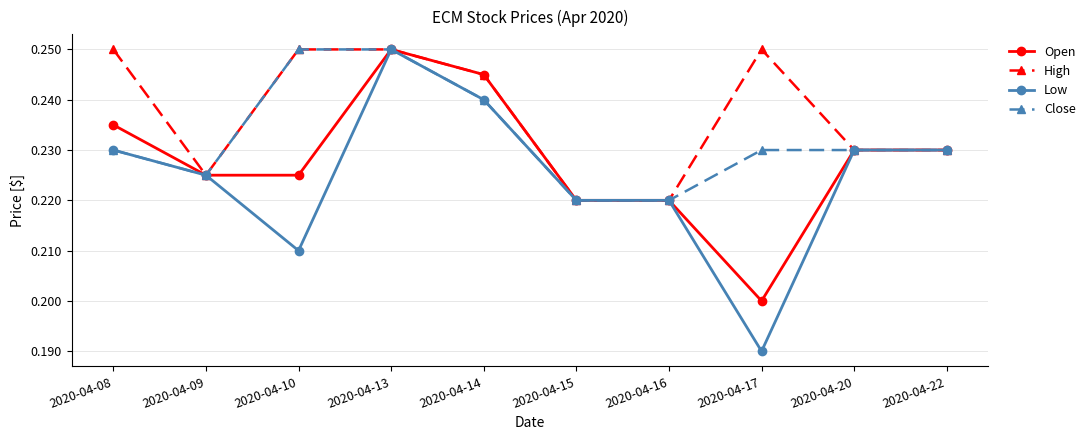

At how many categories does at least one series exceed 0?

10